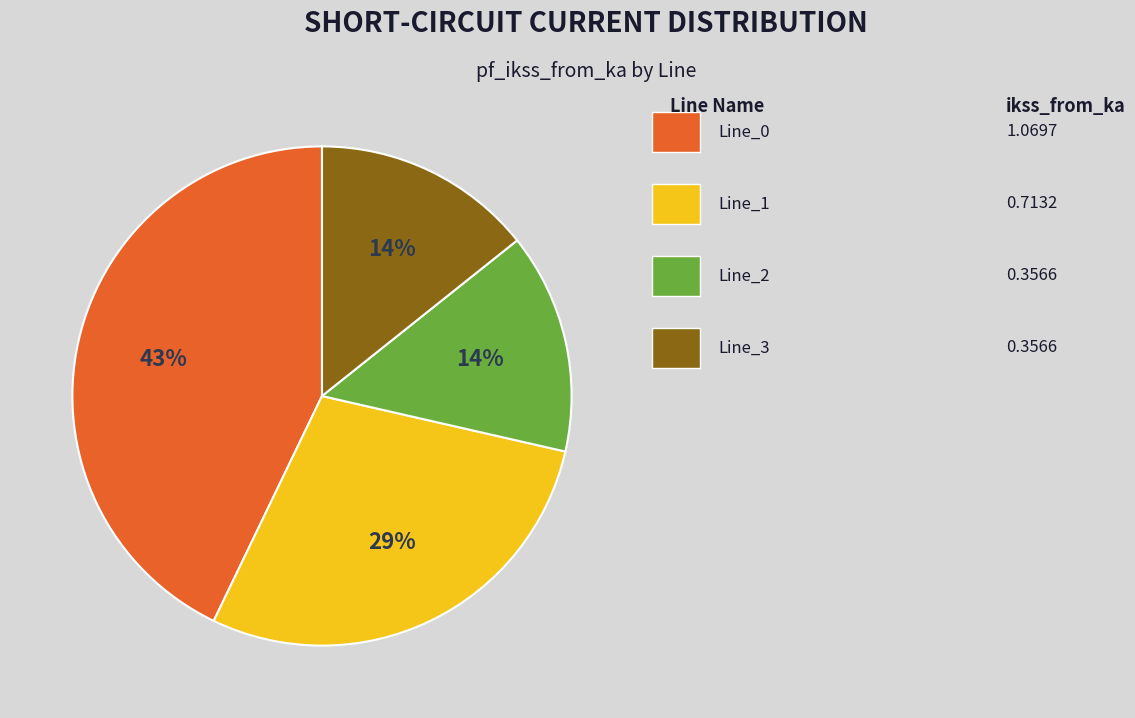

To the nearest percent, what is the average slice percentage?

25%